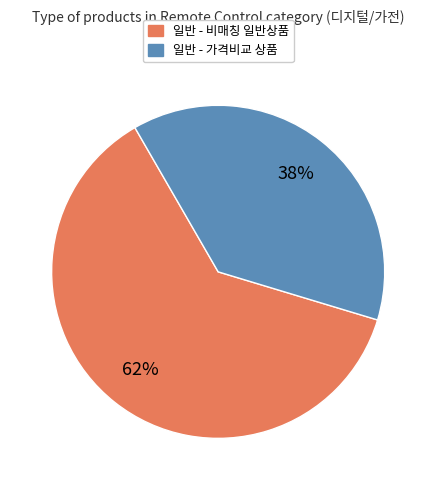

To the nearest percent, what is the difference between the largest and smallest slice percentages?

24%